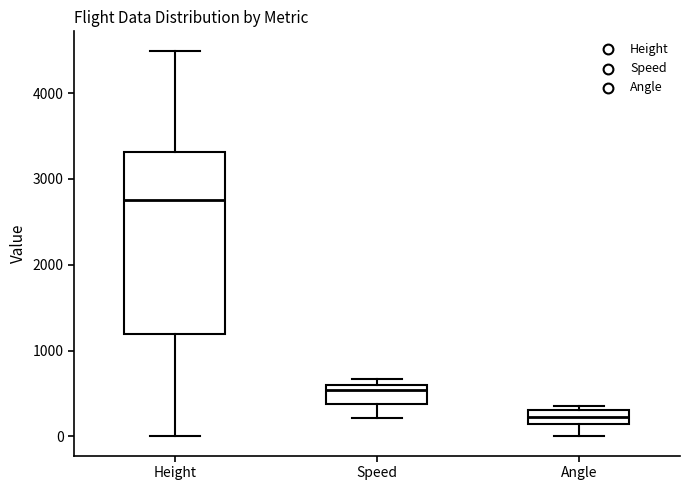

Comparing the boxes themselves (not the whiskers), which one is the tallest?

Height